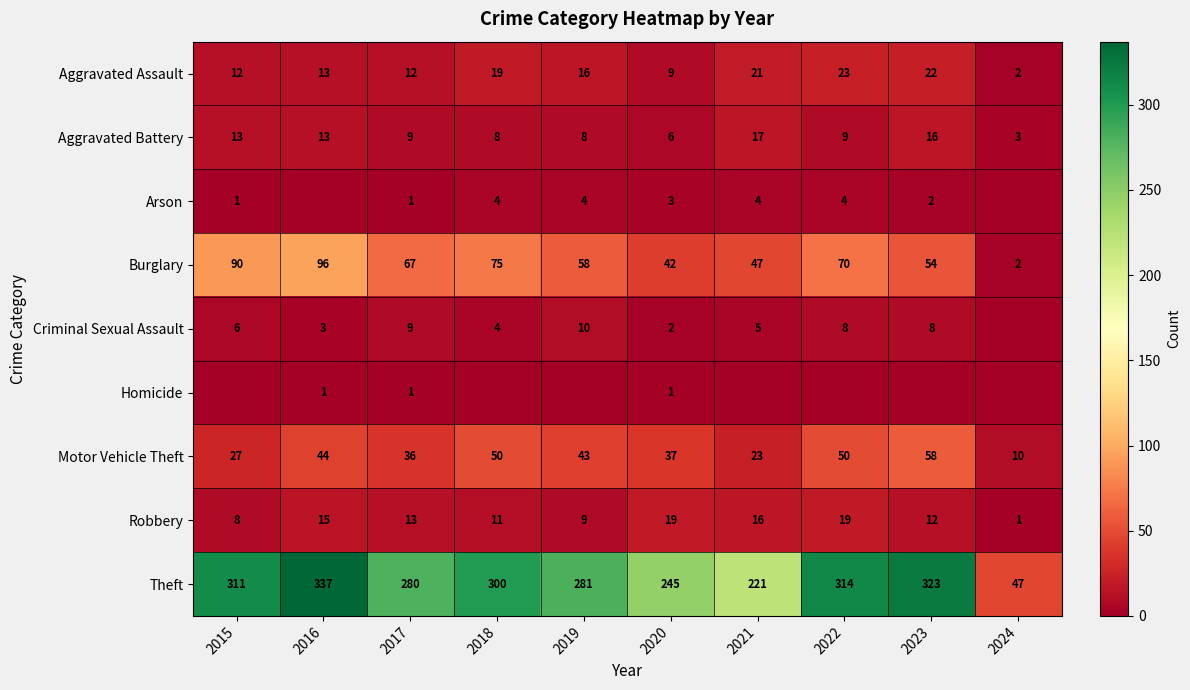

At which category is the sum across all series the highest?

2016